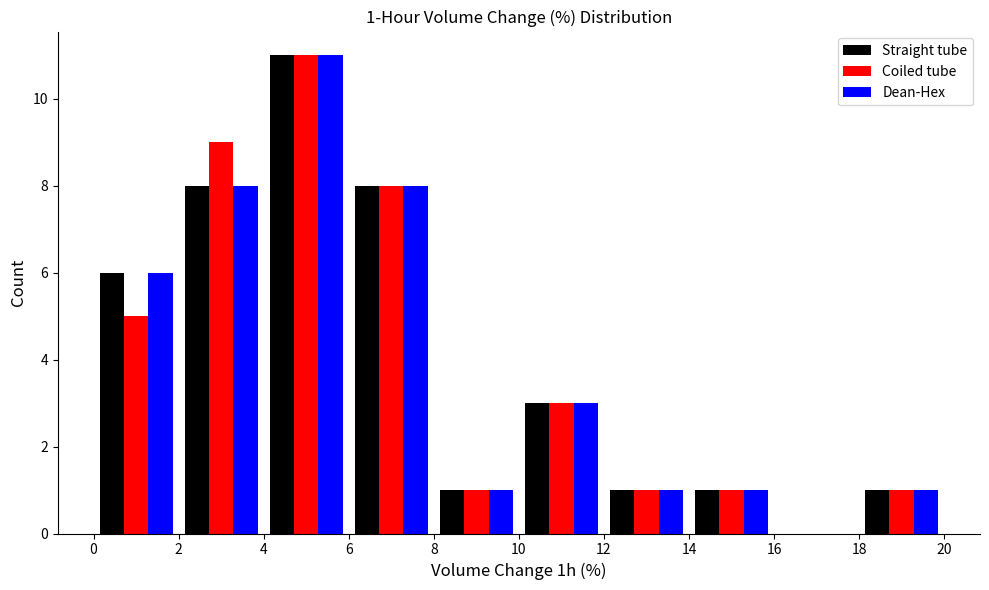

In the Coiled tube series, which range on the x-axis has the tallest bar?

4 to 6